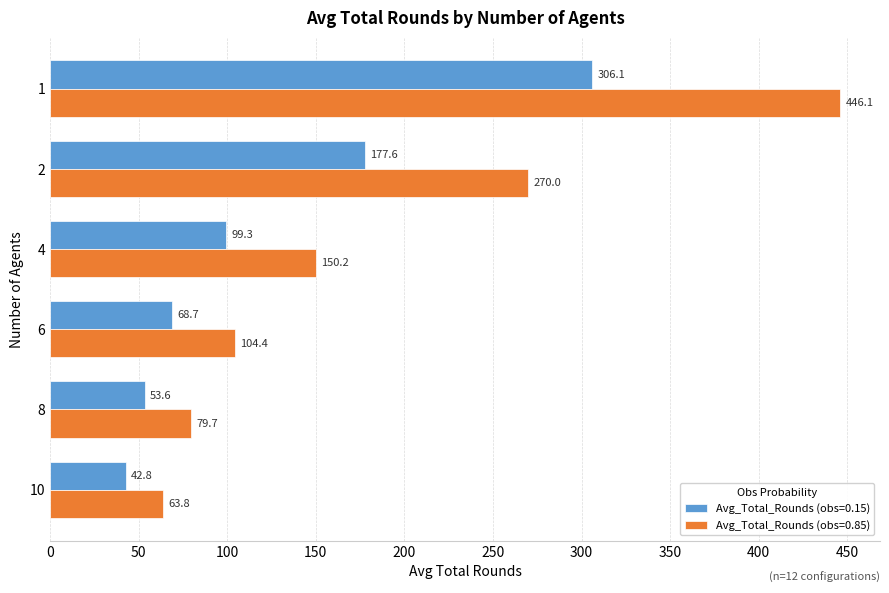

True or false: Avg_Total_Rounds (obs=0.85) has a value of 133.9 at 2.

False